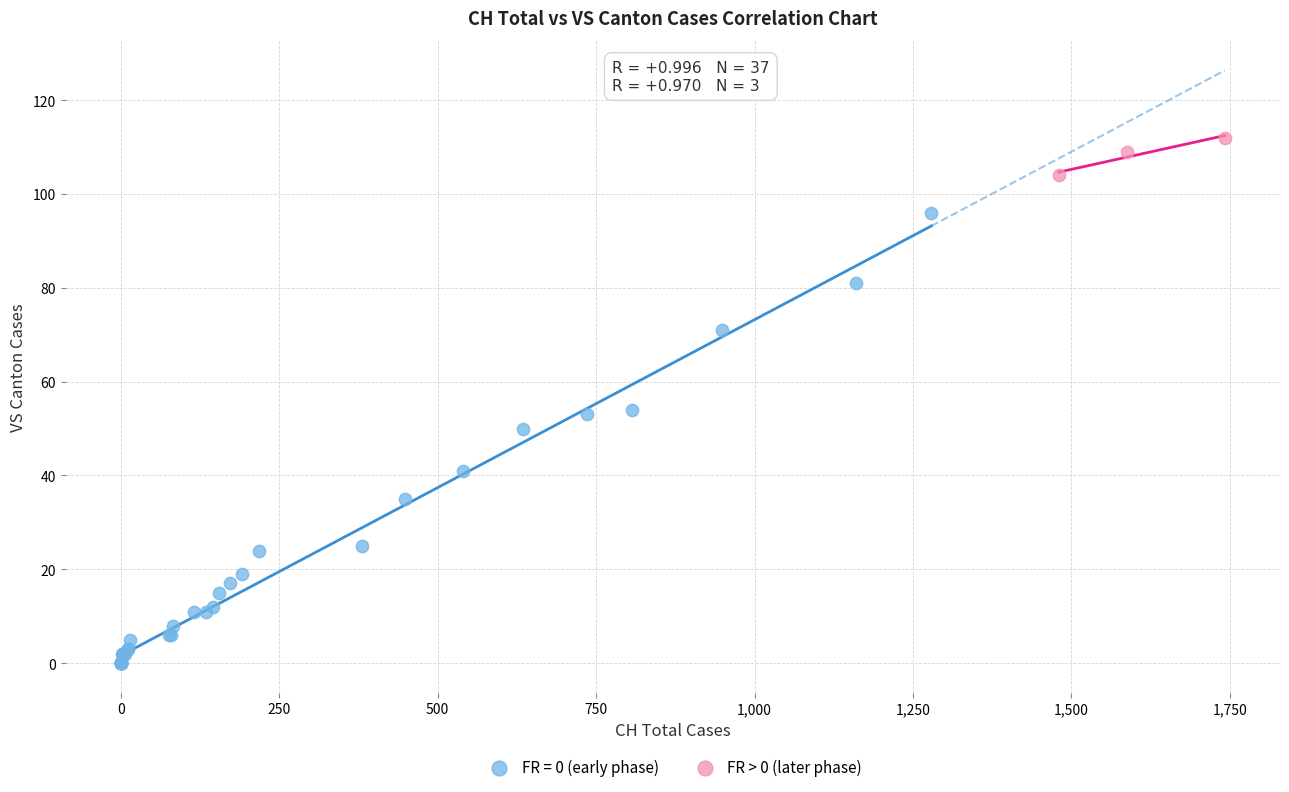

Which series contains the lowest Y value?

FR = 0 (early phase)